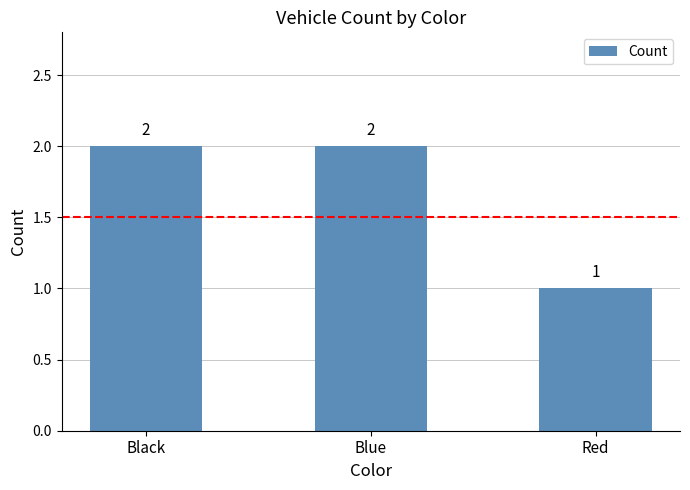

Where is the data nearest to the value 1?

Red